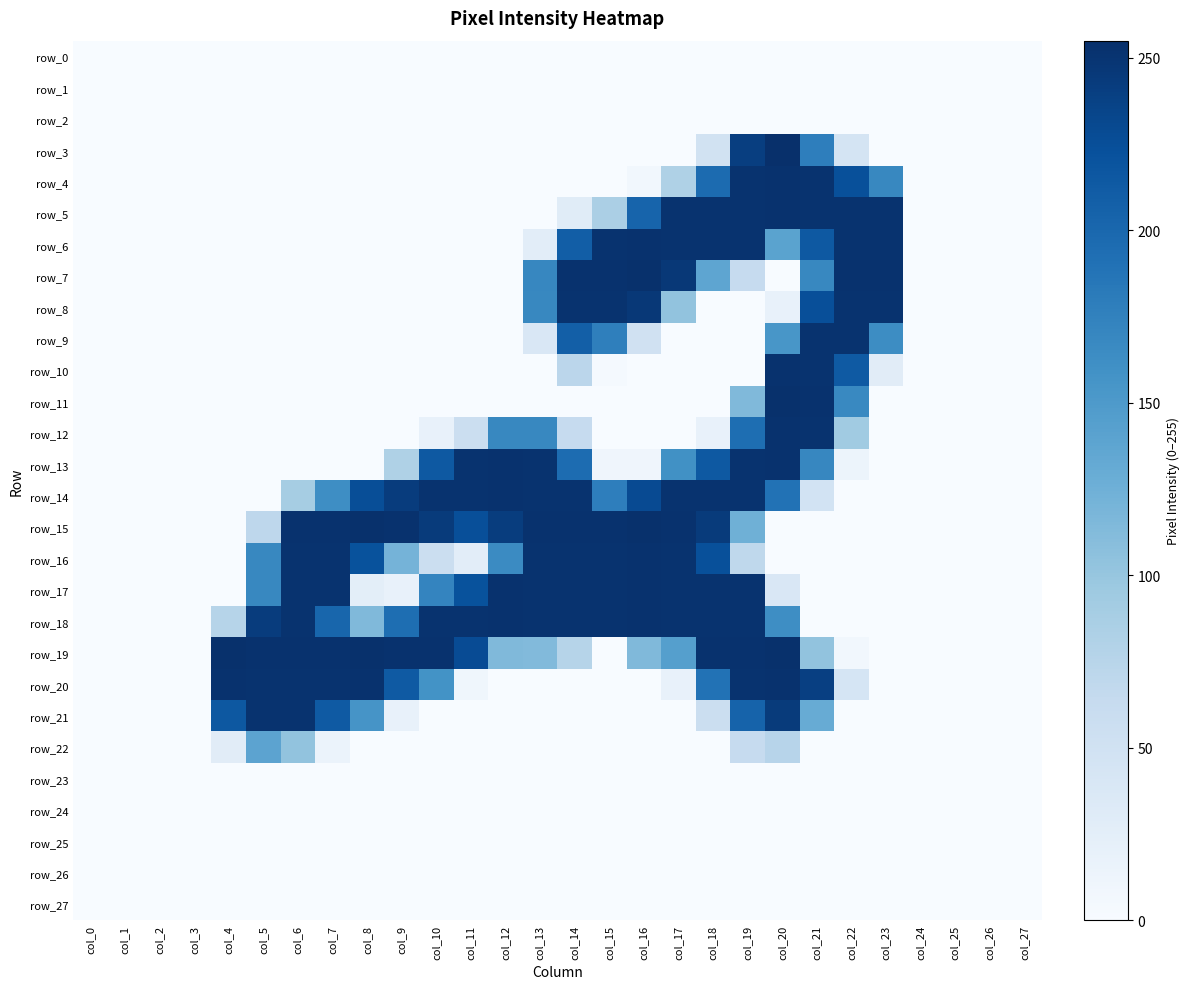

At col_21, list the series in order from largest to smallest.

row_11, row_4, row_5, row_9, row_10, row_12, row_20, row_8, row_6, row_3, row_13, row_7, row_21, row_19, row_14, row_0, row_1, row_2, row_15, row_16, row_17, row_18, row_22, row_23, row_24, row_25, row_26, row_27